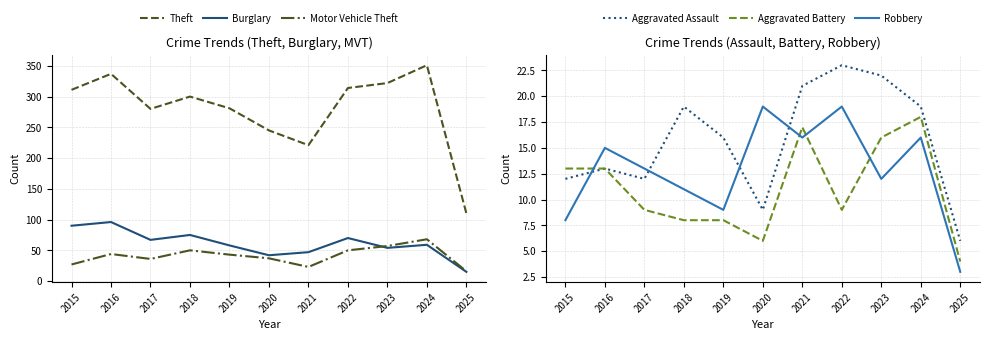

What is the total value across all series at 2021?

345